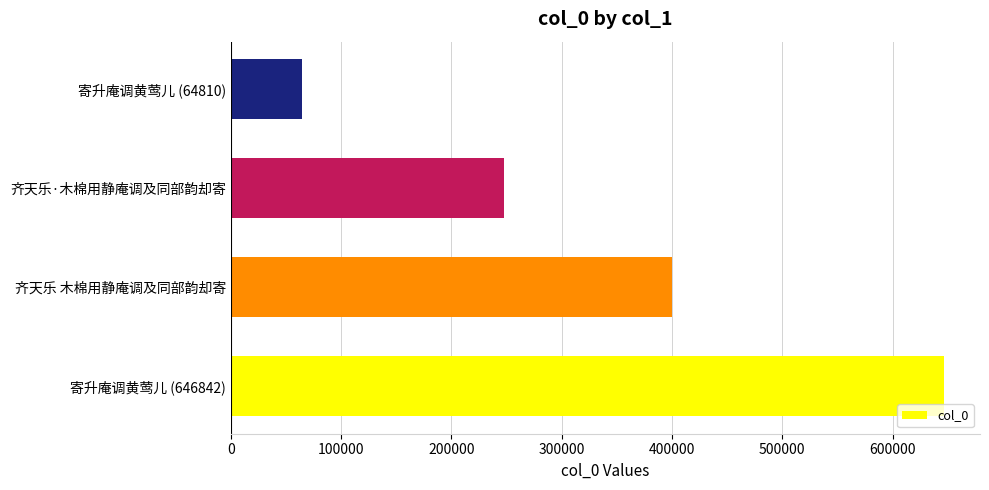

Reading bottom to top, what are all the values shown in this chart?

646842	400245	247917	64810